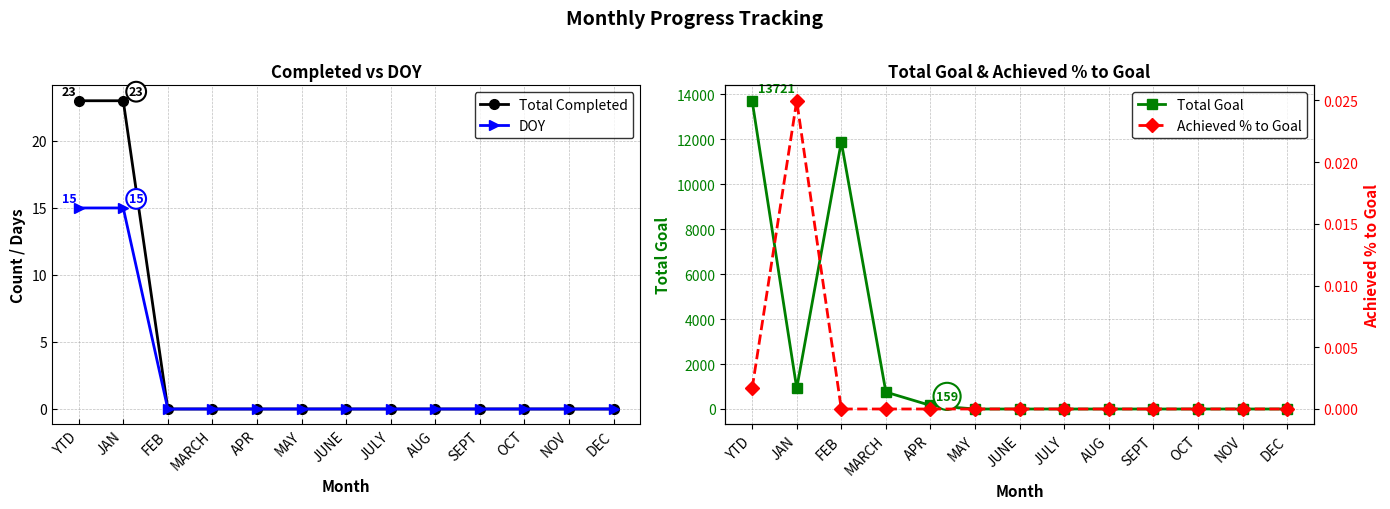

What is the sum of all DOY values?

30